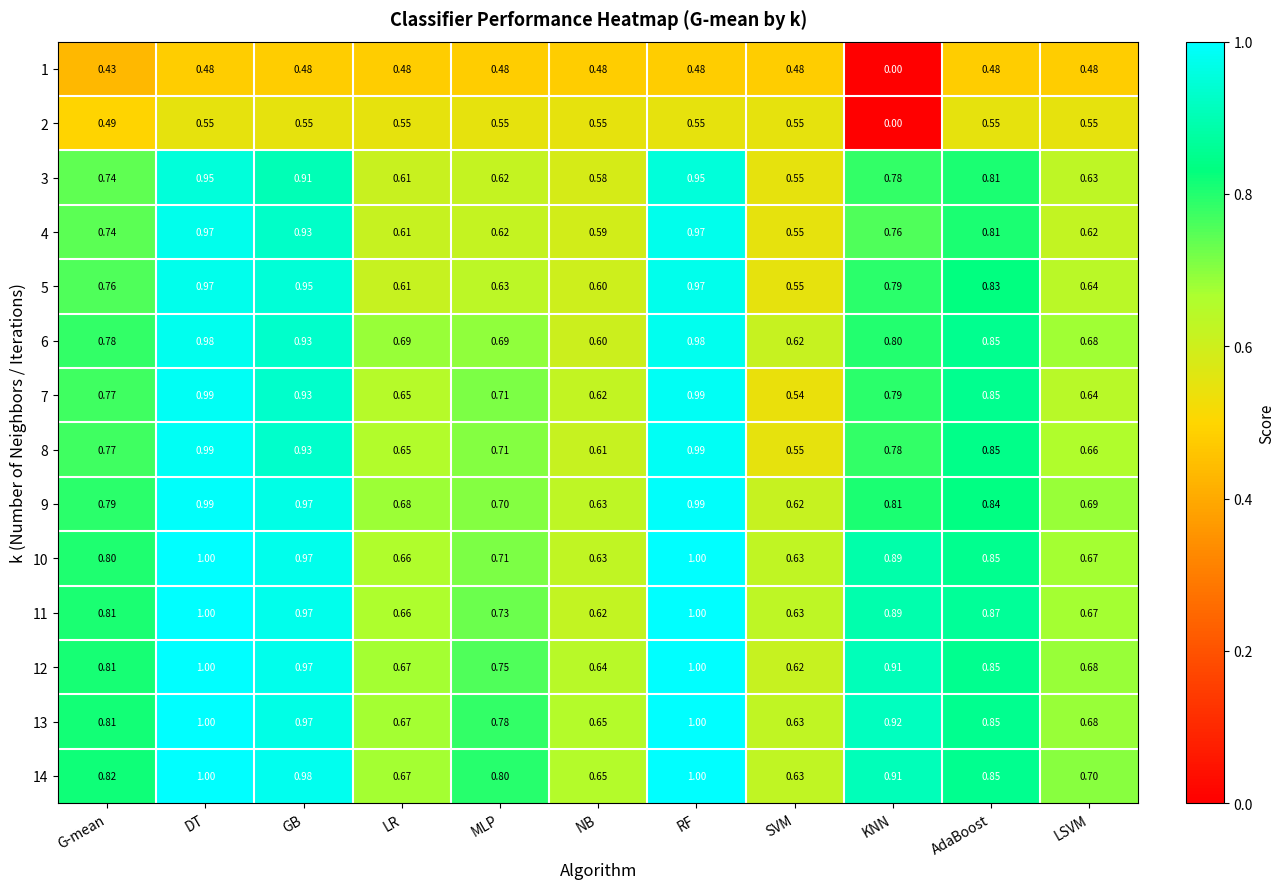

Is the value of 12 at RF greater than the value of 5 at LR?

Yes